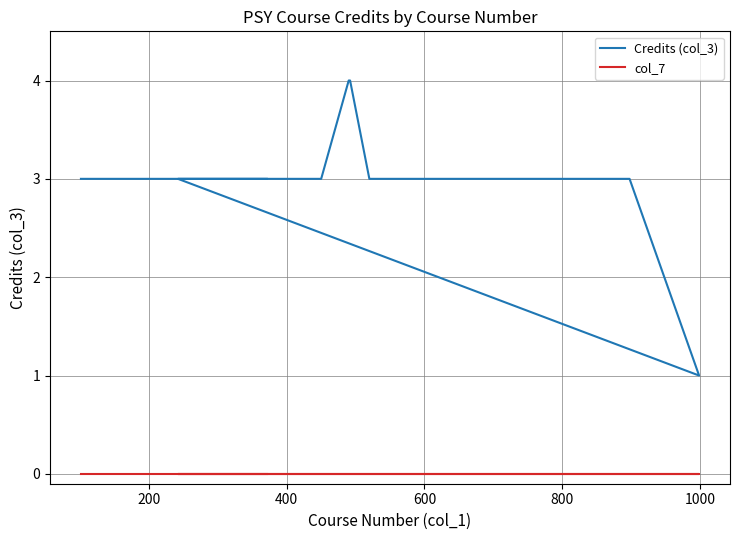

True or false: Credits (col_3) and col_7 intersect in this chart.

False